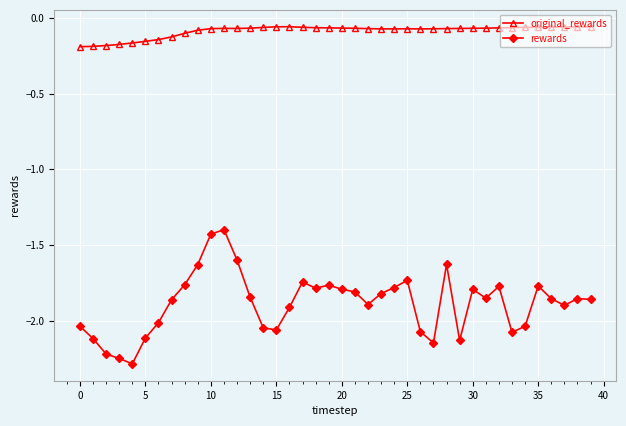

At how many categories does at least one series exceed -1?

40